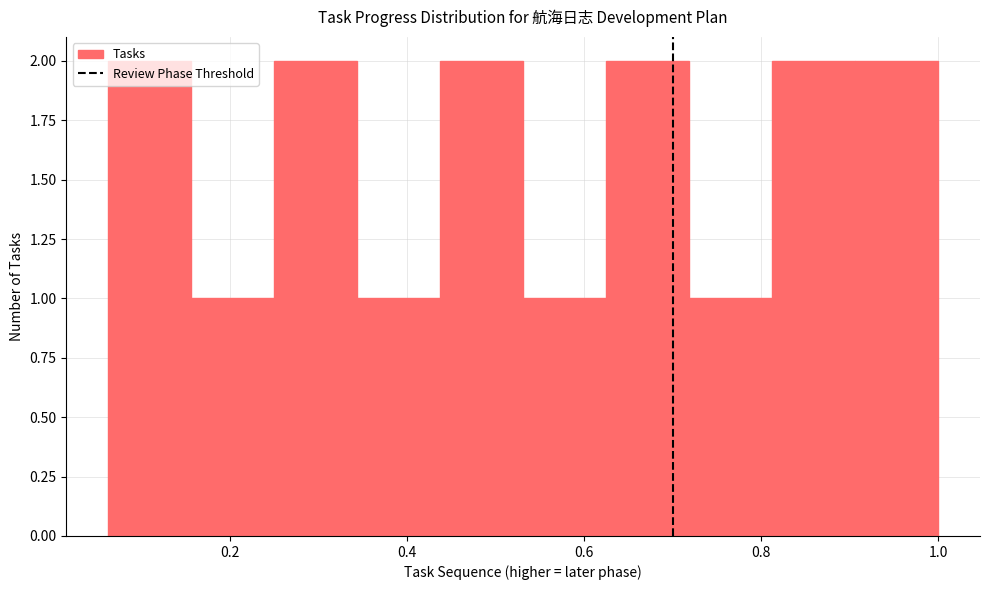

How tall is the bar that spans 0.34 to 0.44 on the x-axis? Neither the bar edges nor the heights are printed on the chart, so give them approximately, as read against the axes.

1